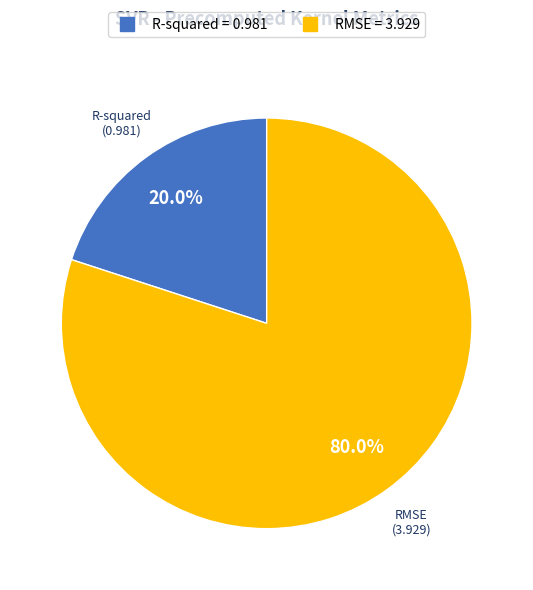

Is it true that R-squared is 27% of the pie?

False